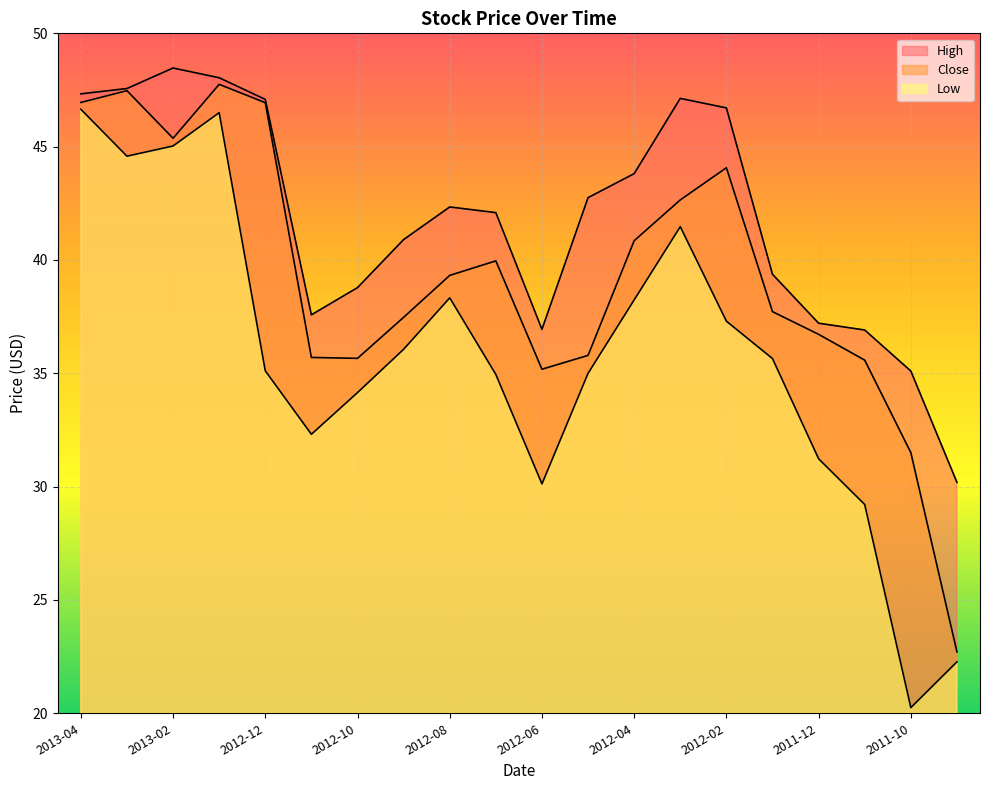

What is the label of the 20th point from the right?

2013-04